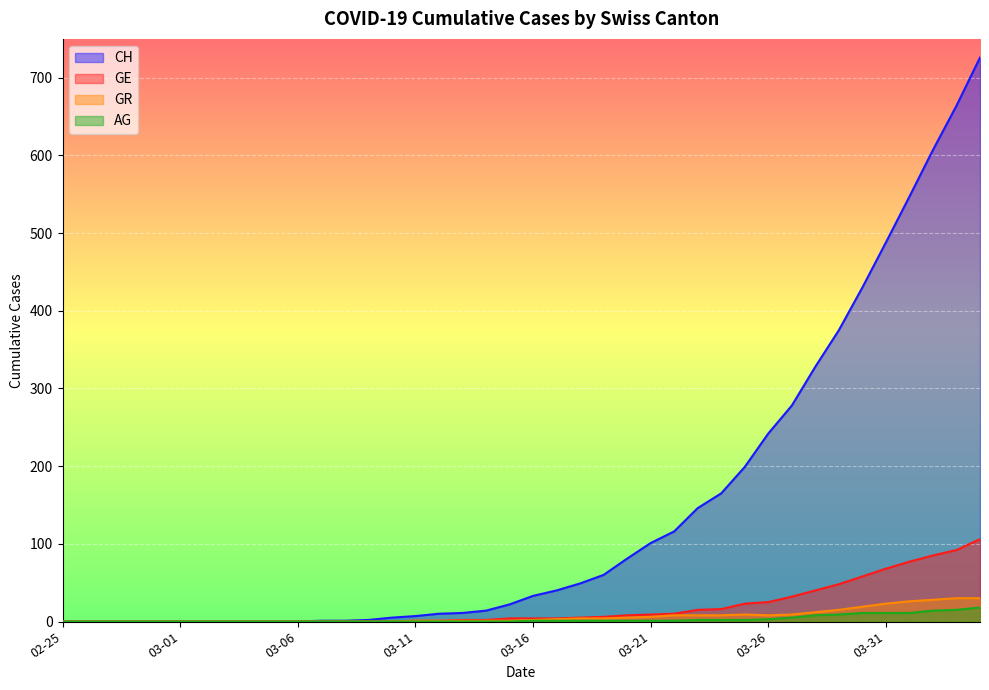

What is the maximum value for GR?

30